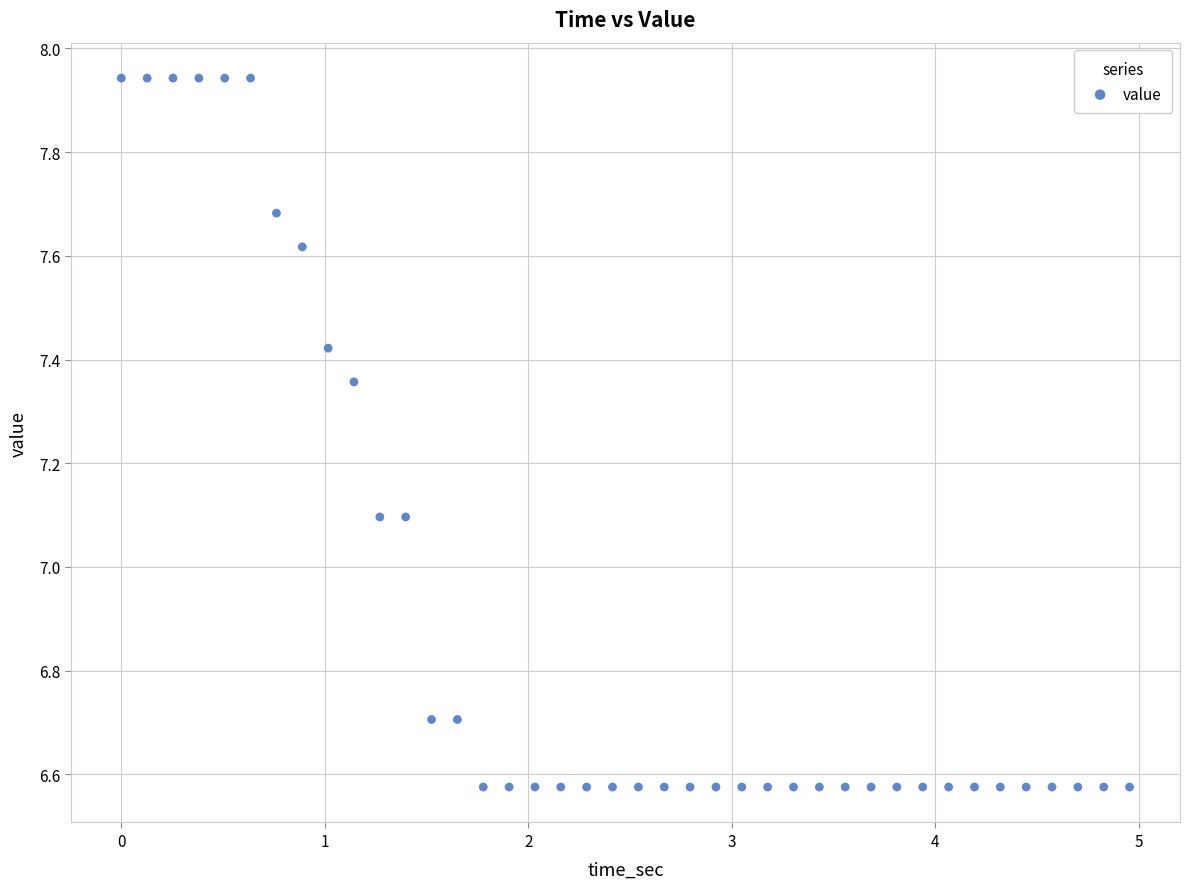

What is the range of X values (max minus min)?

5.0